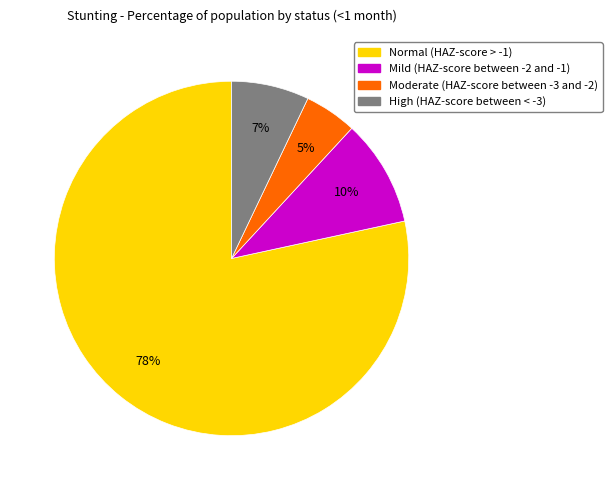

Which slice is the smallest?

Moderate (HAZ-score between -3 and -2)